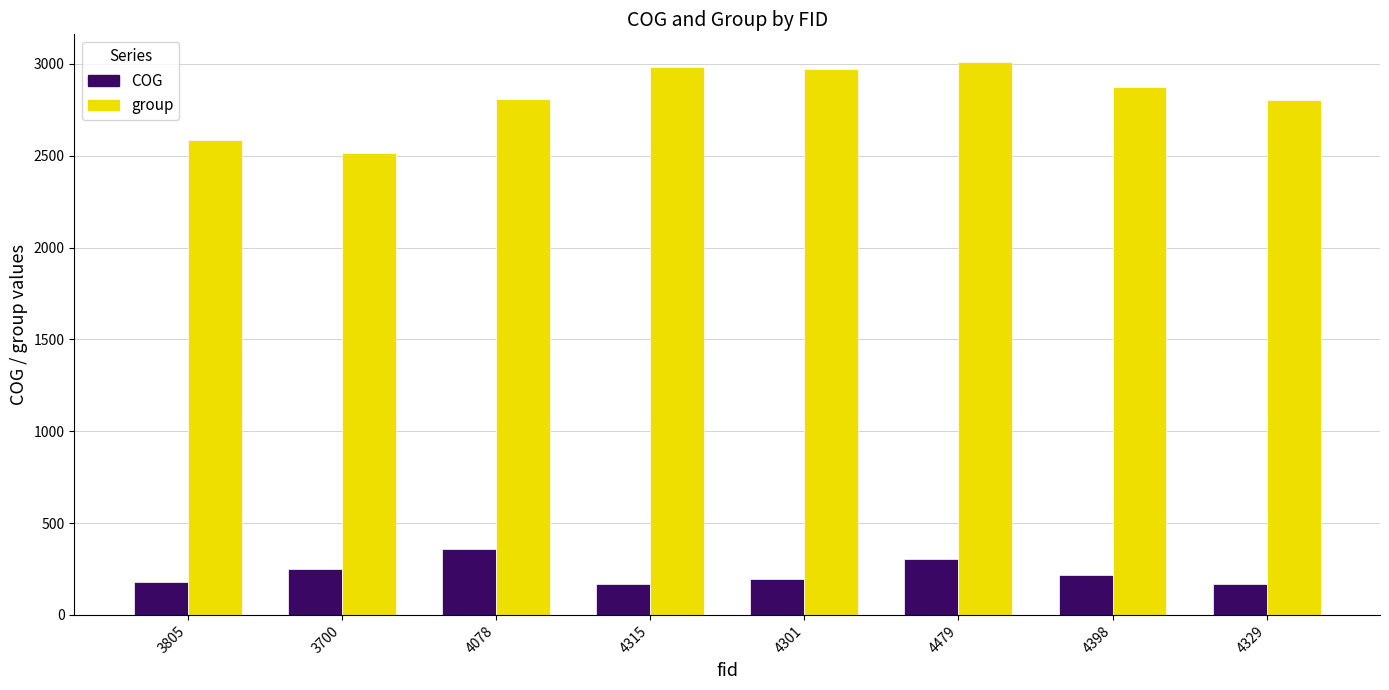

Which category has the highest value in the group series?

4479